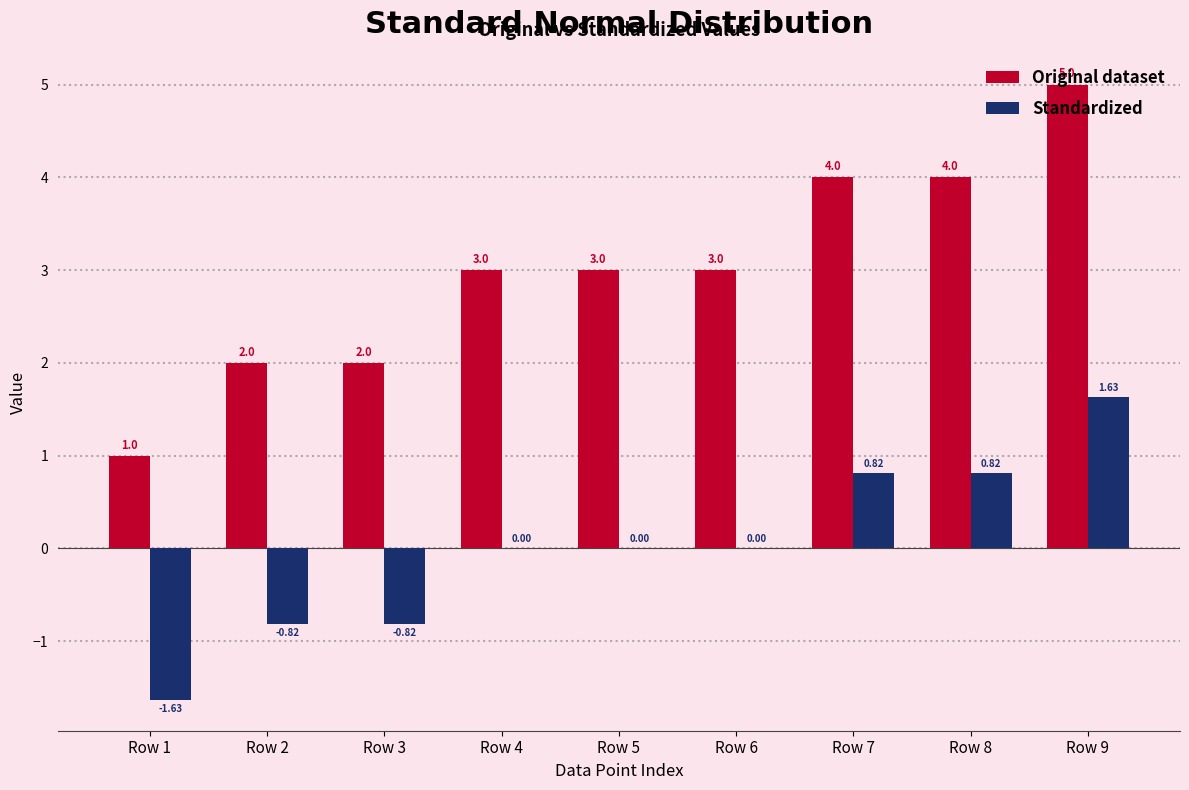

What is the maximum value shown in the chart?

5.0